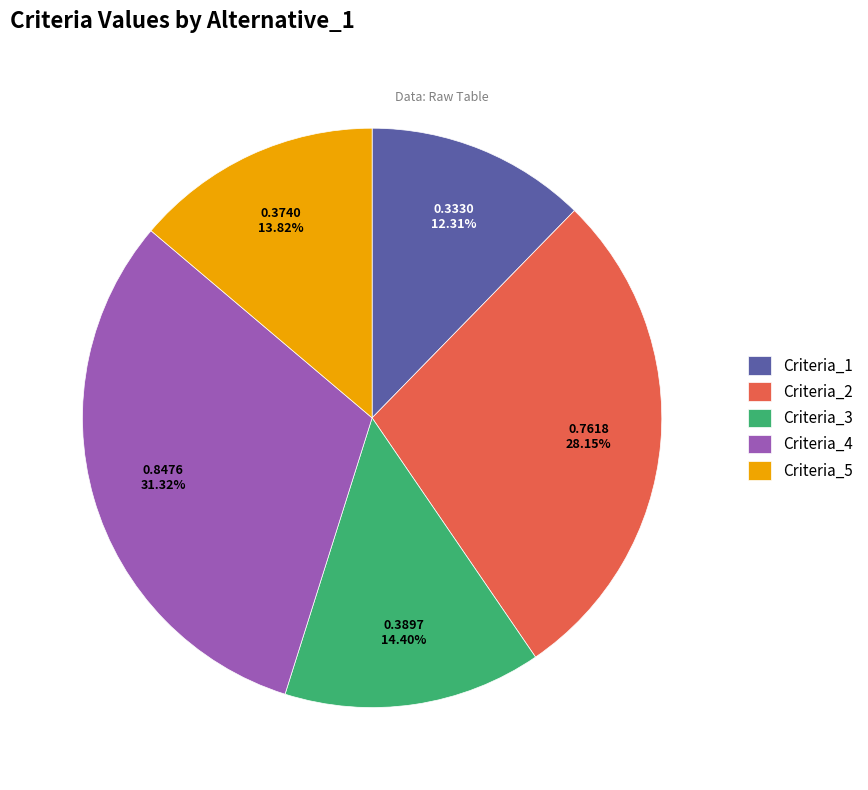

How many segments does this pie chart have?

5